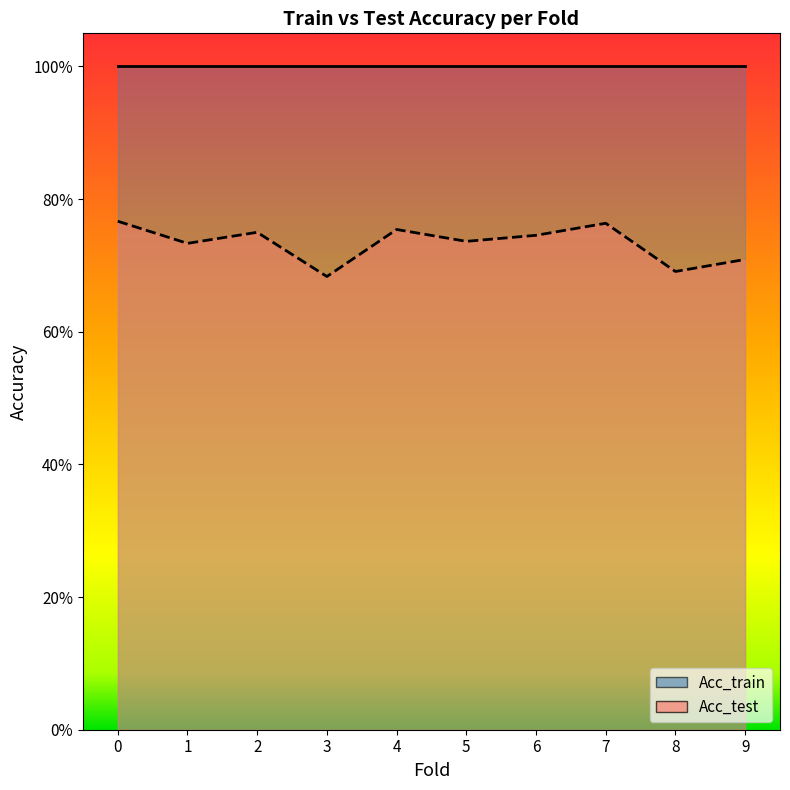

True or false: the data shows 0.5 at 2.

False